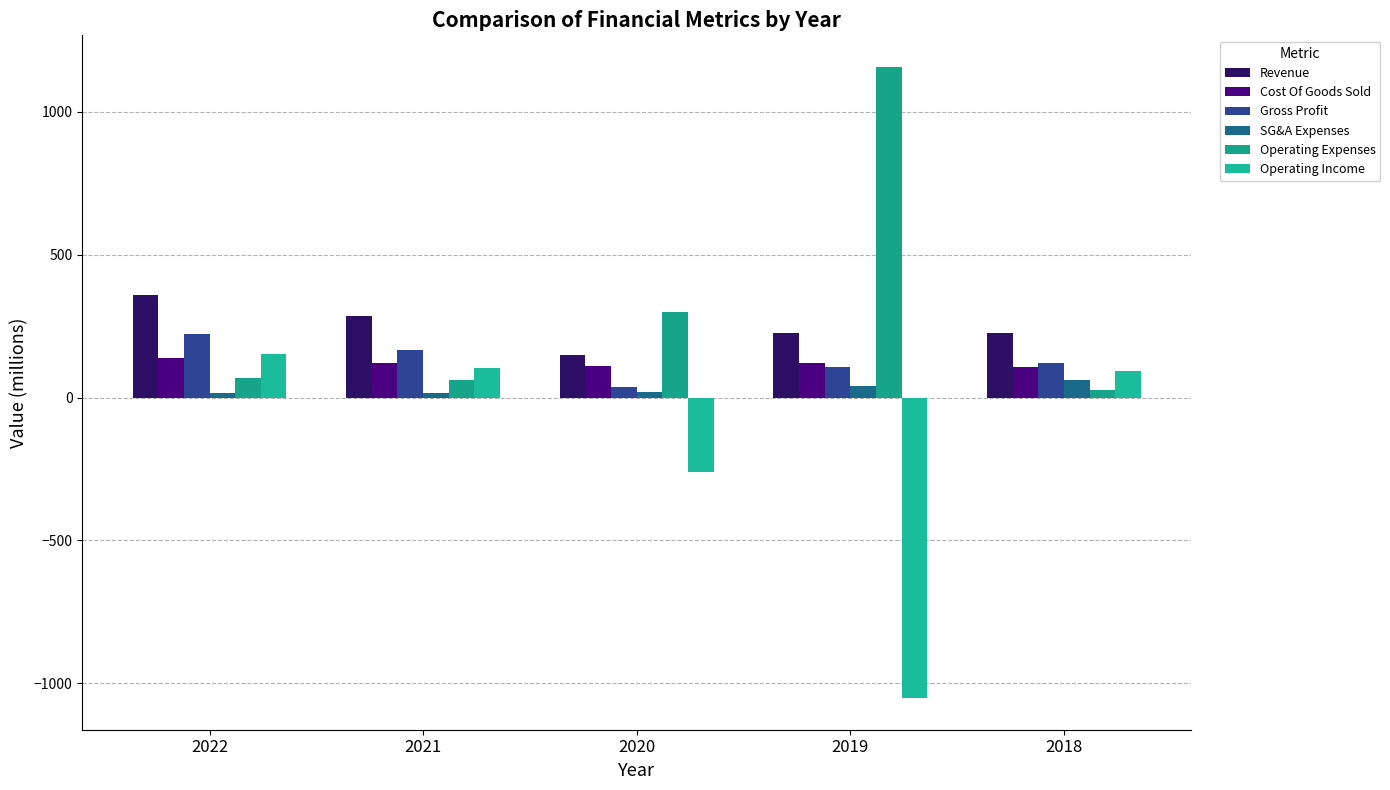

What is the difference between the maximum and second lowest values in the Cost Of Goods Sold series?

25.5